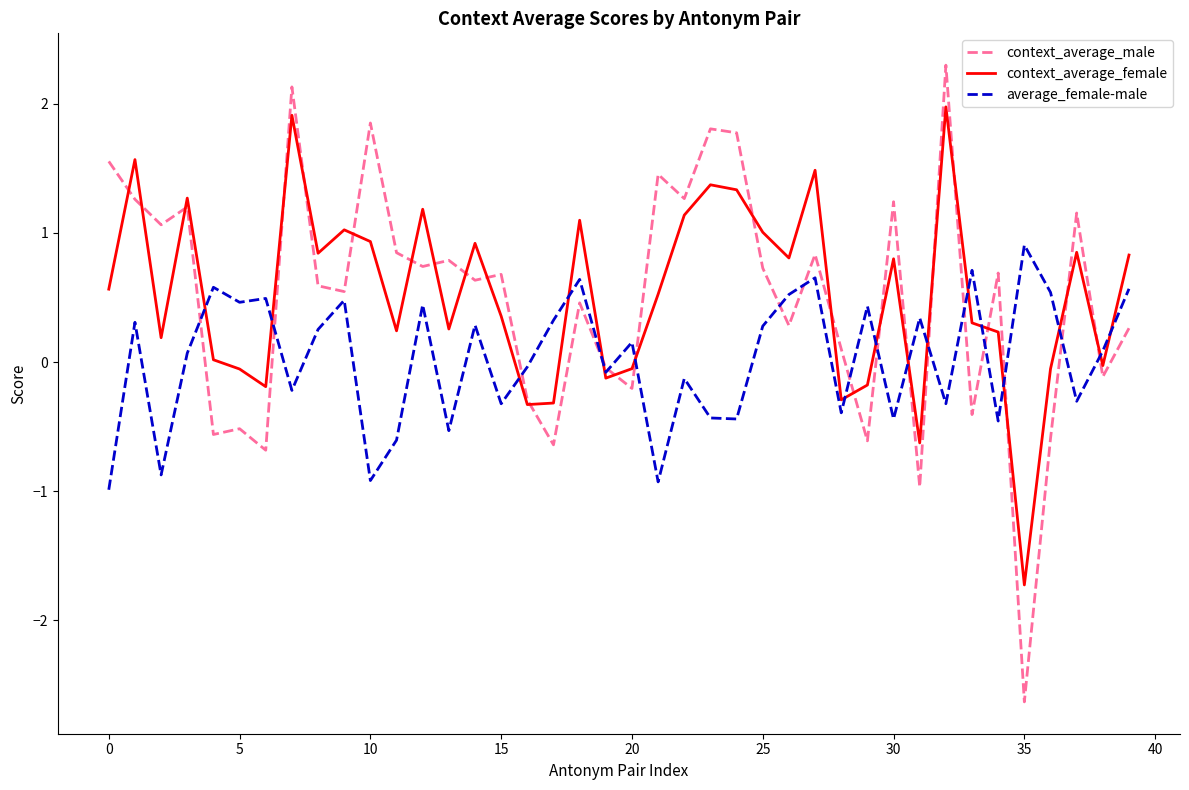

What is the minimum value shown in the chart?

-2.6